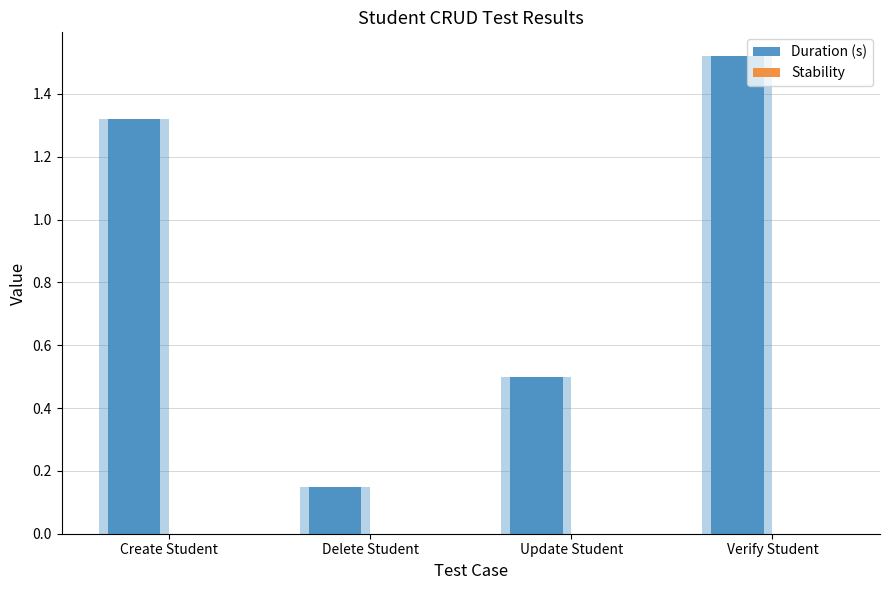

What is the average value of the Duration (s) series?

0.9